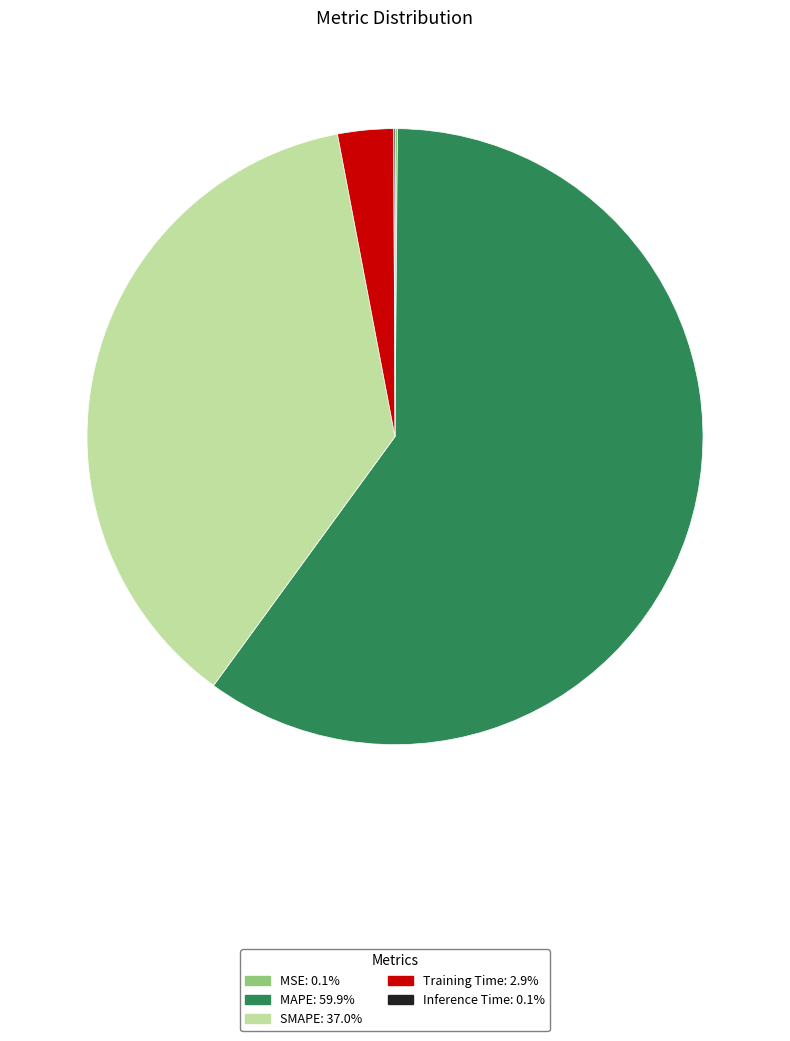

Which has a higher value, Training Time or SMAPE?

SMAPE